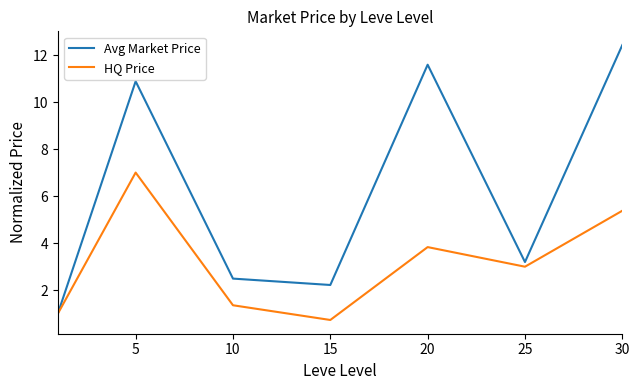

Reading left to right, extract all data points from this chart.

Avg Market Price: 1.0	10.9	2.5	2.2	11.6	3.2	12.4
HQ Price: 1.0	7.0	1.4	0.7	3.8	3.0	5.4